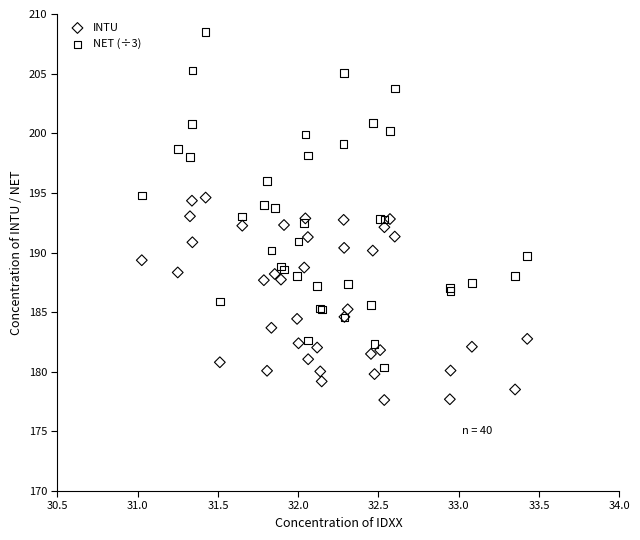

Which series reaches the minimum Y coordinate?

INTU